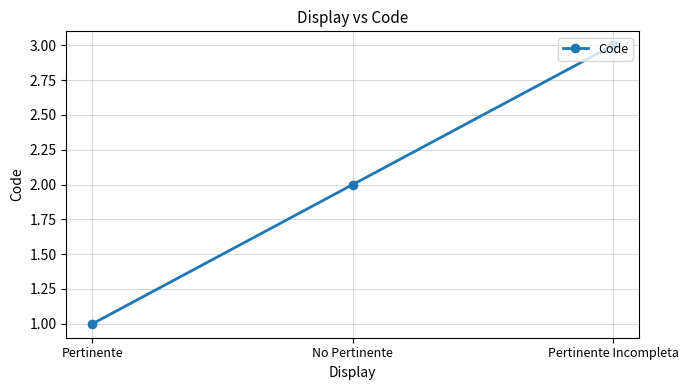

What is the greatest value displayed?

3